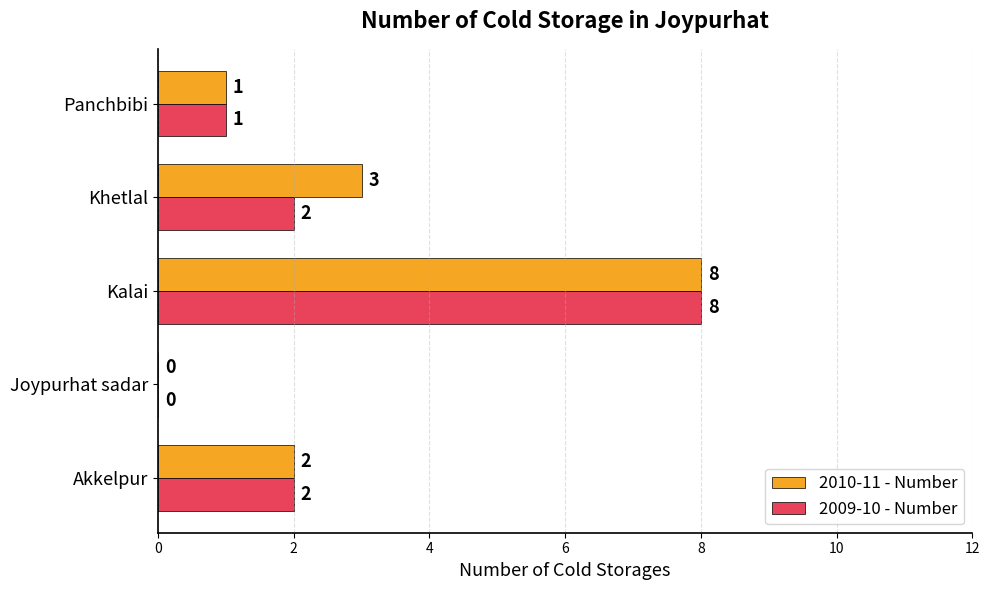

Where is 2010-11 - Number nearest to the value 4?

Khetlal